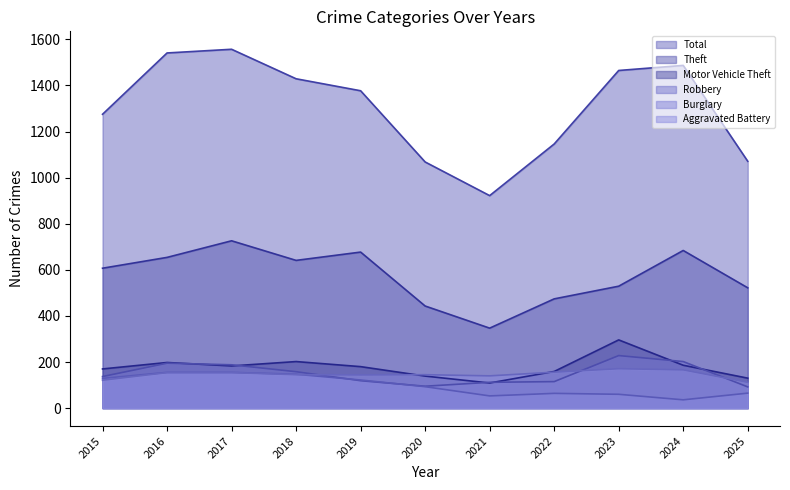

True or false: Total and Burglary cross at least once.

False